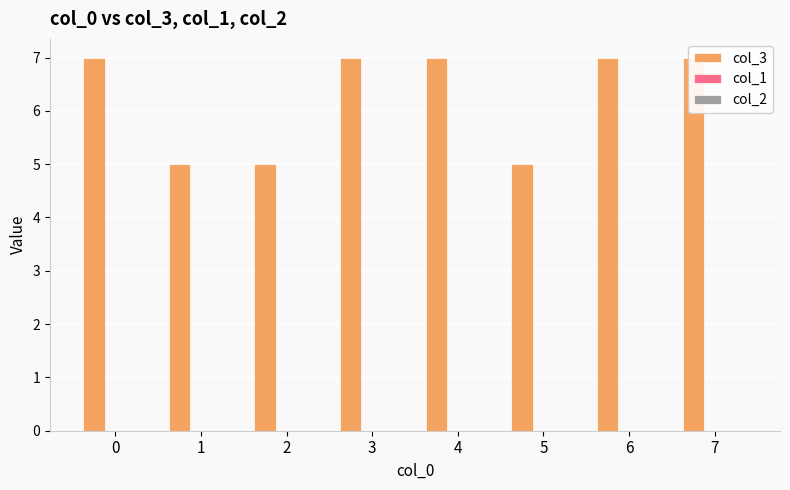

How many bars are there in each group?

3